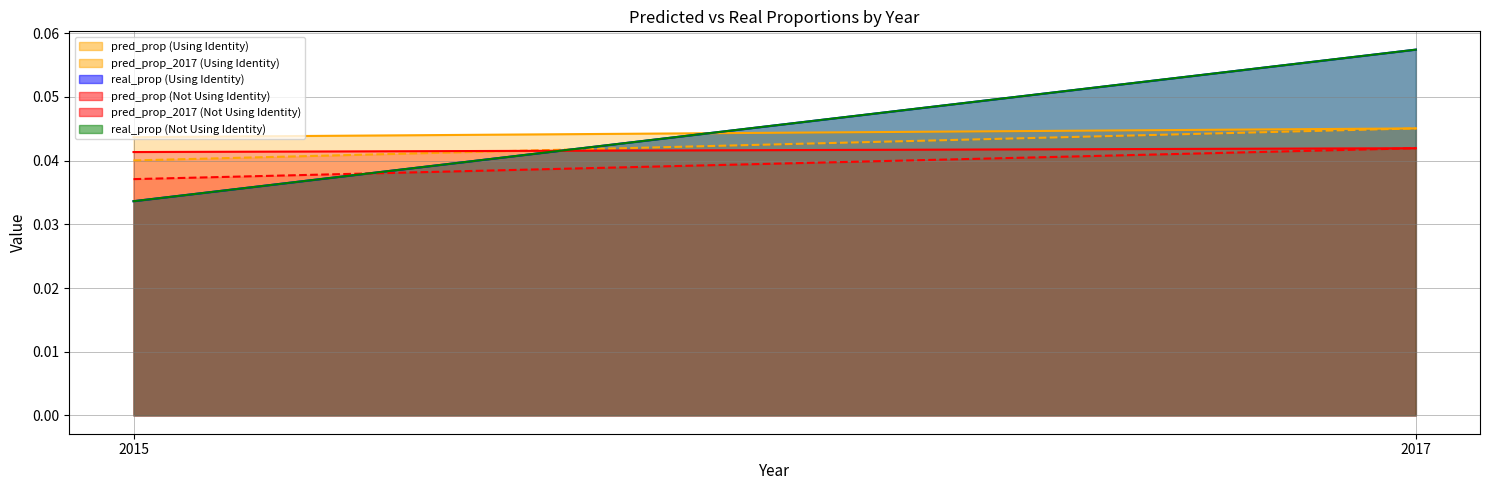

The pred_prop (Using Identity) series shows 0.1 at 2017. True or false?

False